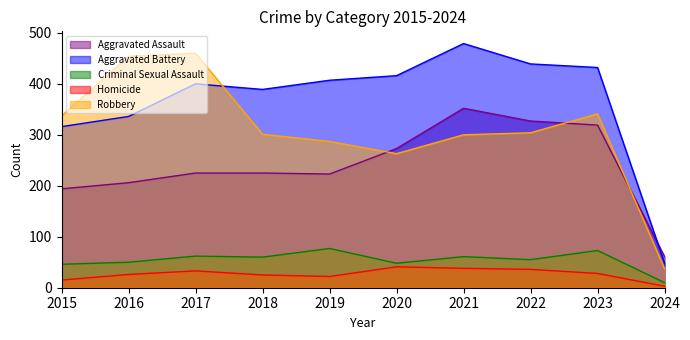

Reading left to right, extract all data points from this chart.

Aggravated Assault: 194	206	225	225	223	273	352	327	319	61
Aggravated Battery: 316	336	400	389	407	416	479	439	432	48
Criminal Sexual Assault: 46	50	62	60	77	48	61	55	73	10
Homicide: 15	26	33	25	22	41	38	36	28	3
Robbery: 337	454	460	301	287	263	300	304	341	37